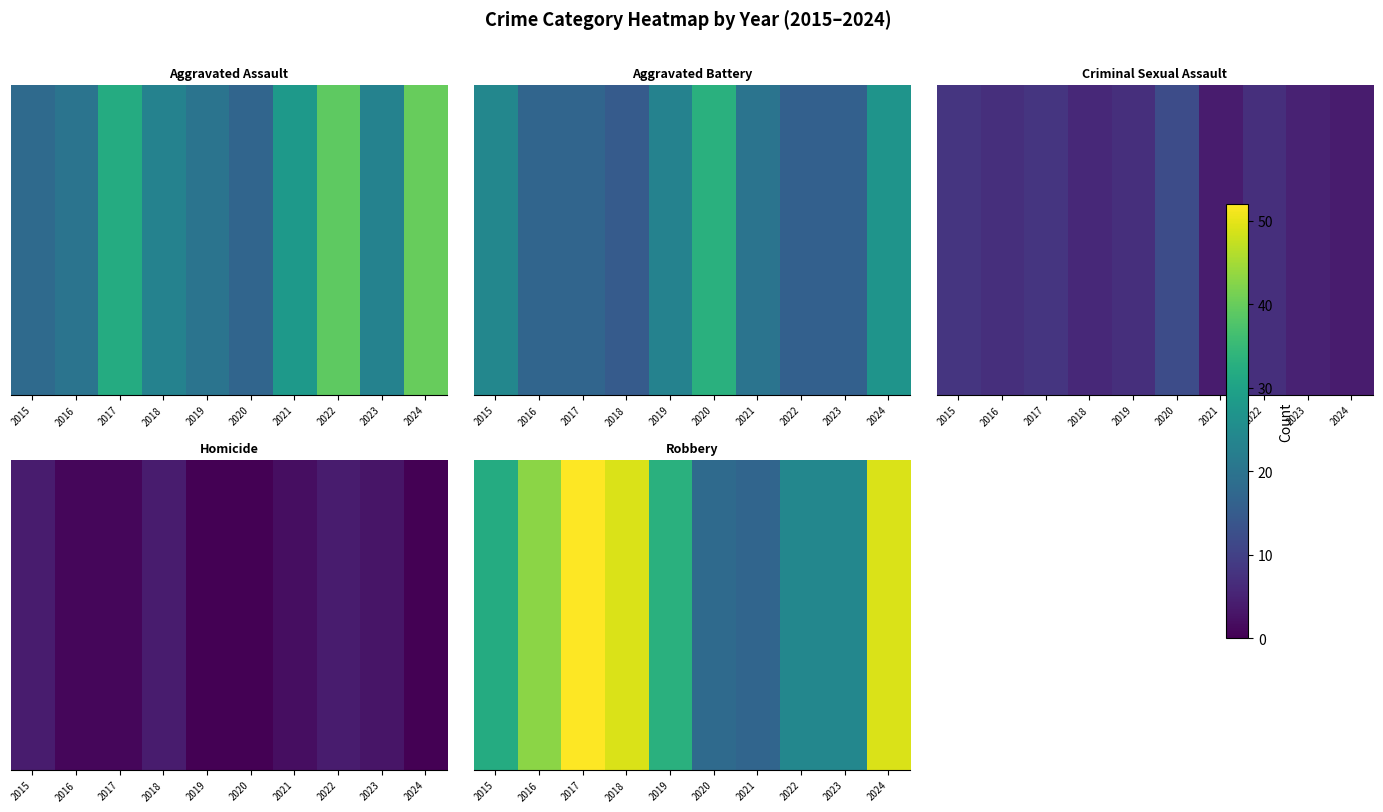

Which label corresponds to the largest value in the chart?

2017